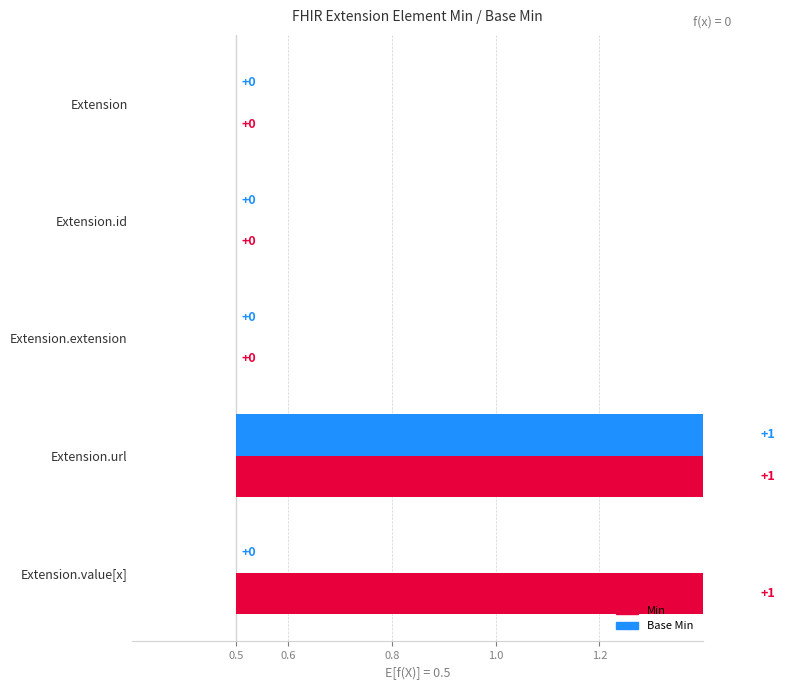

List the series in order of their peak value, highest first.

Min, Base Min